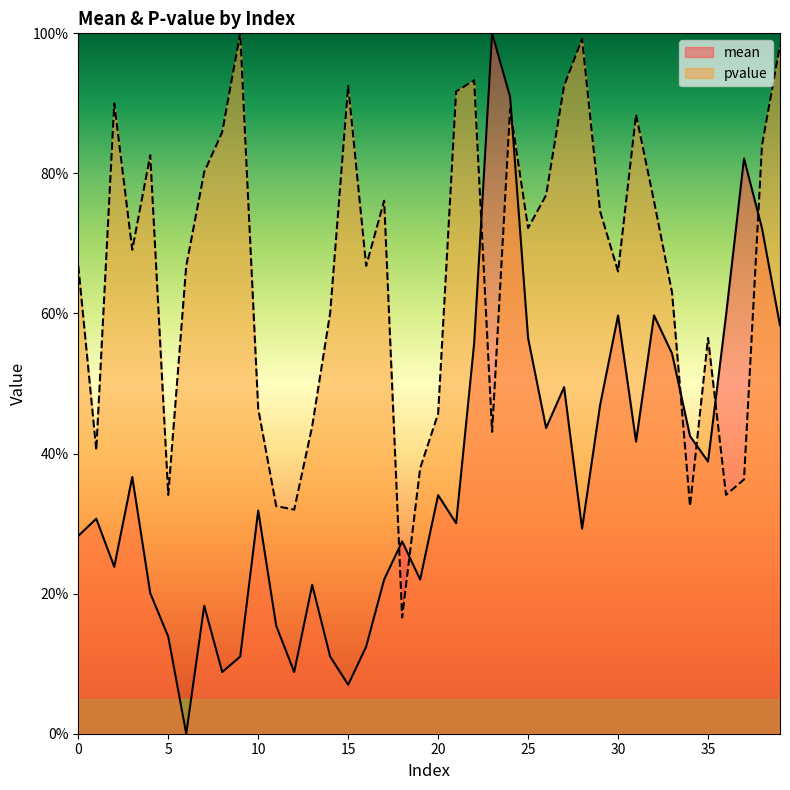

Where is mean nearest to the value 0?

6